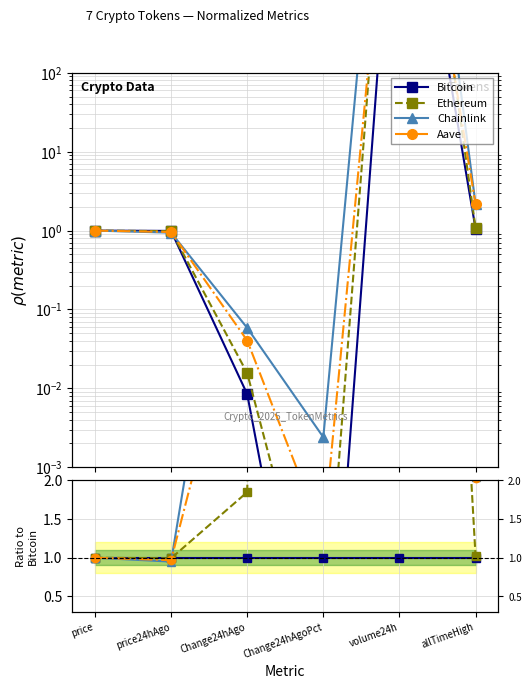

What is the difference between the highest and lowest values at allTimeHigh?

1.0